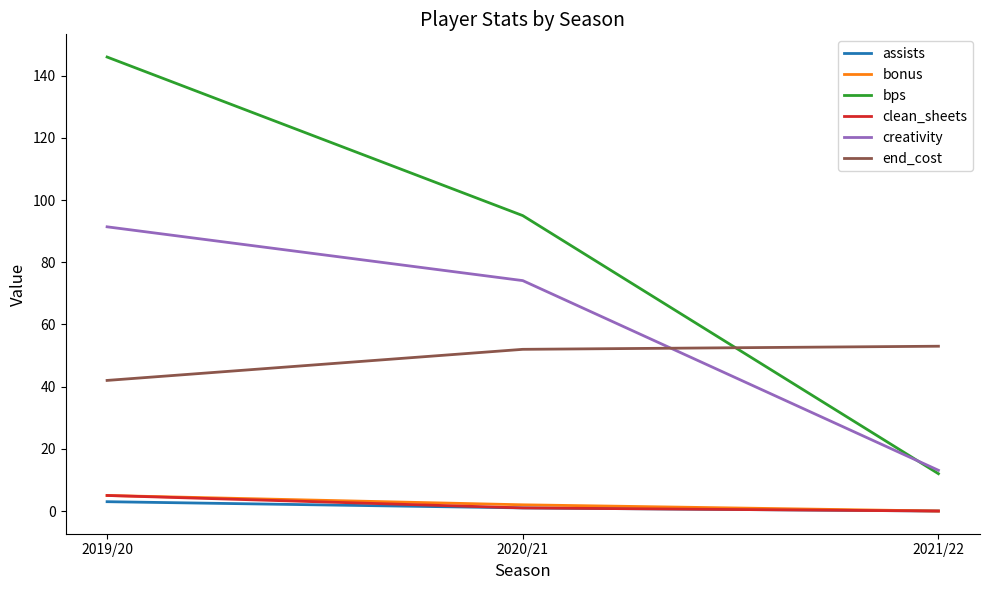

Which series has the largest total across all categories?

bps